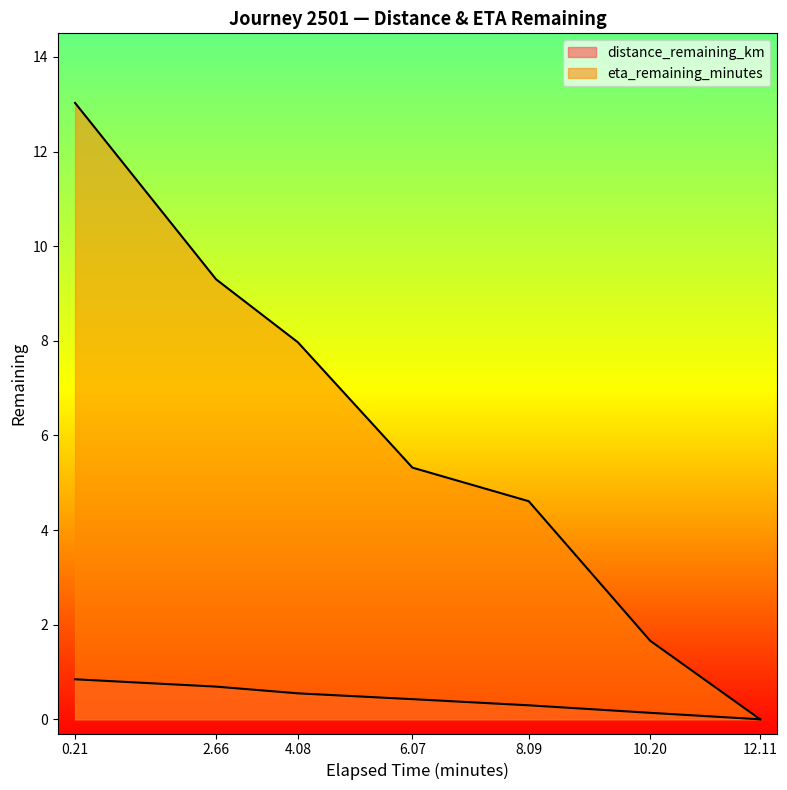

Rank the series by their maximum value, from lowest to highest.

distance_remaining_km, eta_remaining_minutes